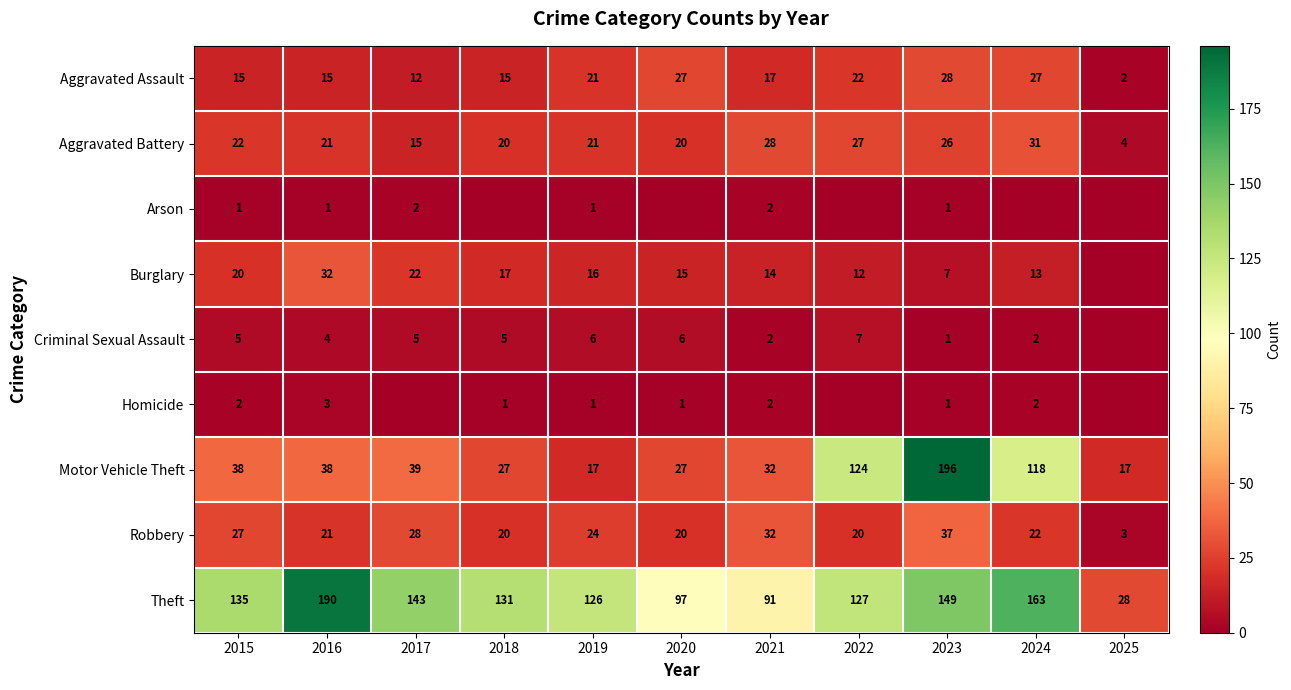

What is the highest value of the Theft series?

190